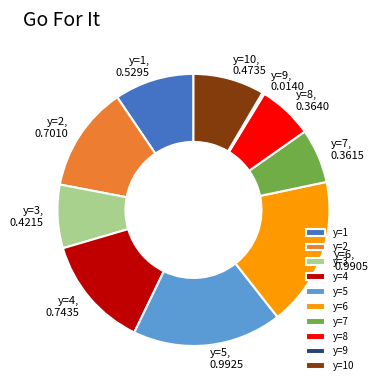

True or false: y=8, 0.3640 accounts for 7% of the total.

True